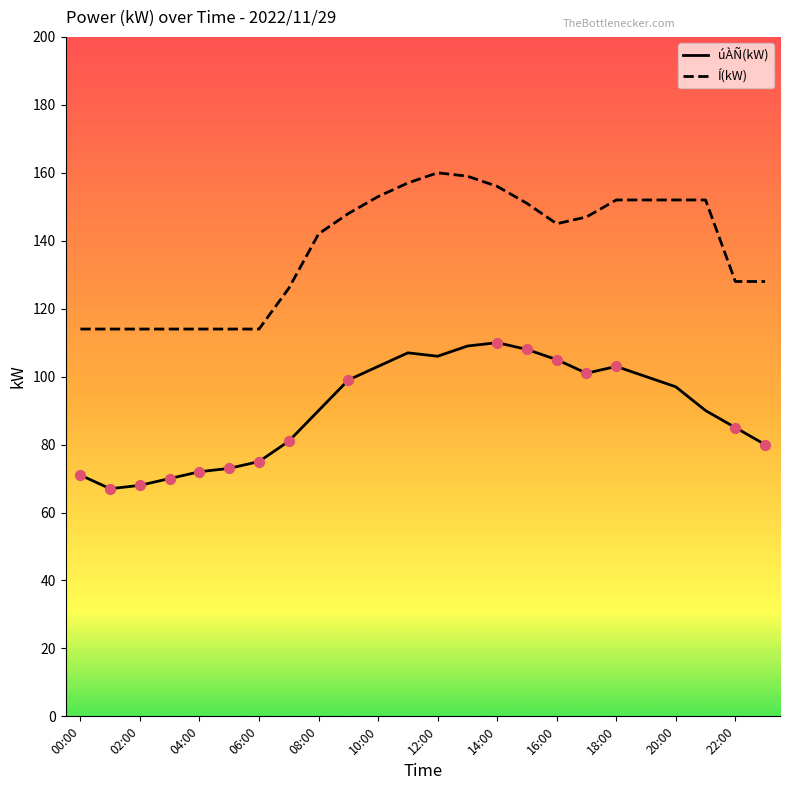

What is the highest value of the úÀÑ(kW) series?

110